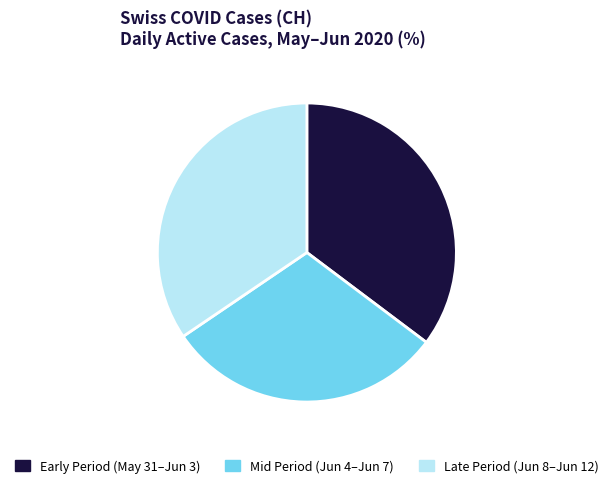

True or false: Early Period (May 31–Jun 3) accounts for 35% of the total.

True